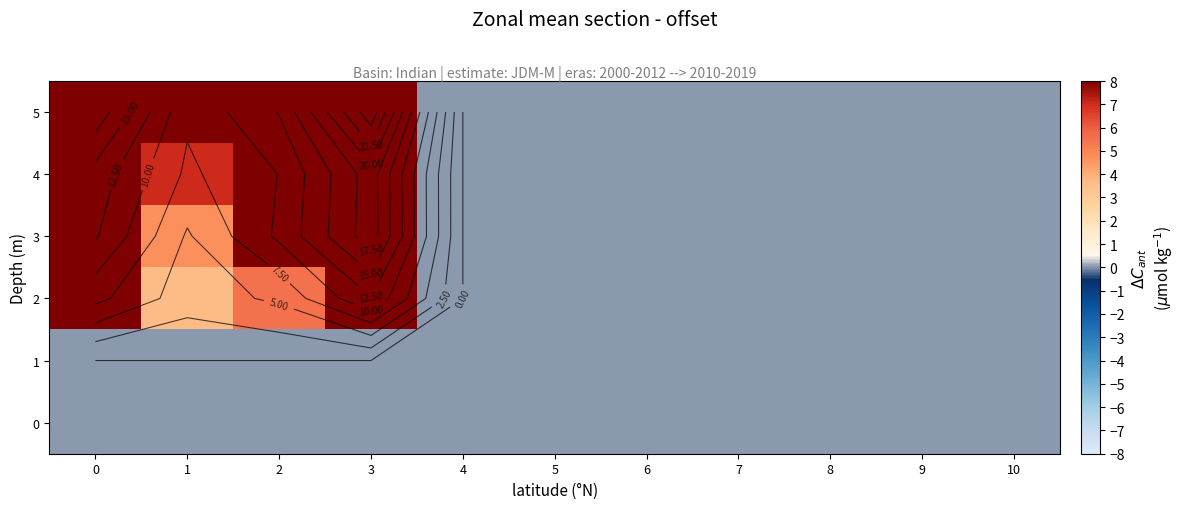

Which series has the largest range (max minus min)?

5